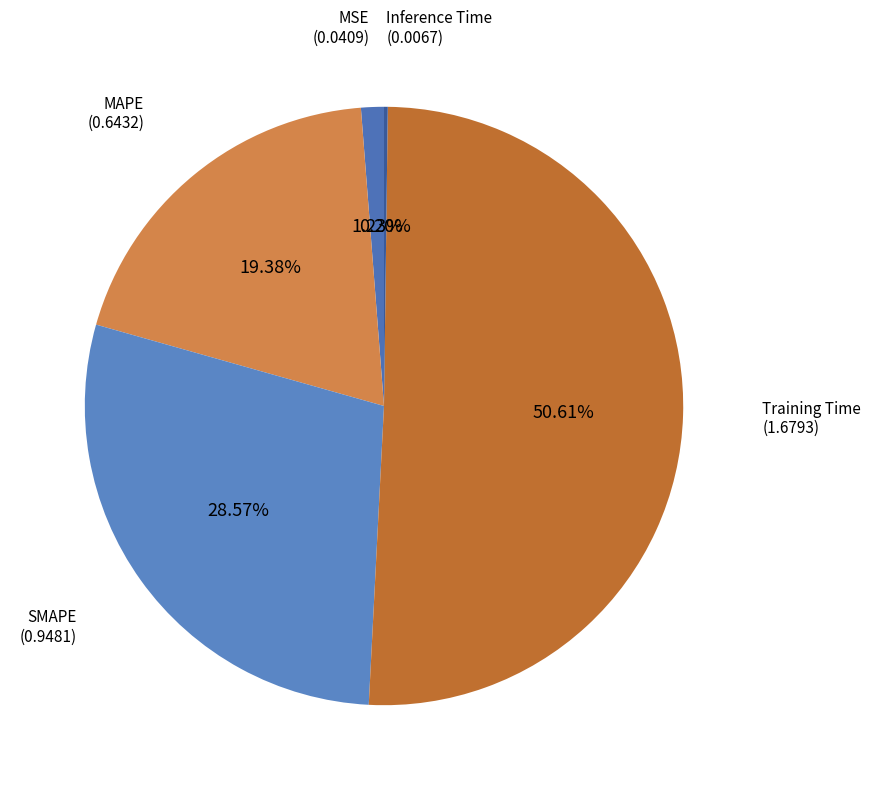

How many slices are in this pie chart?

5